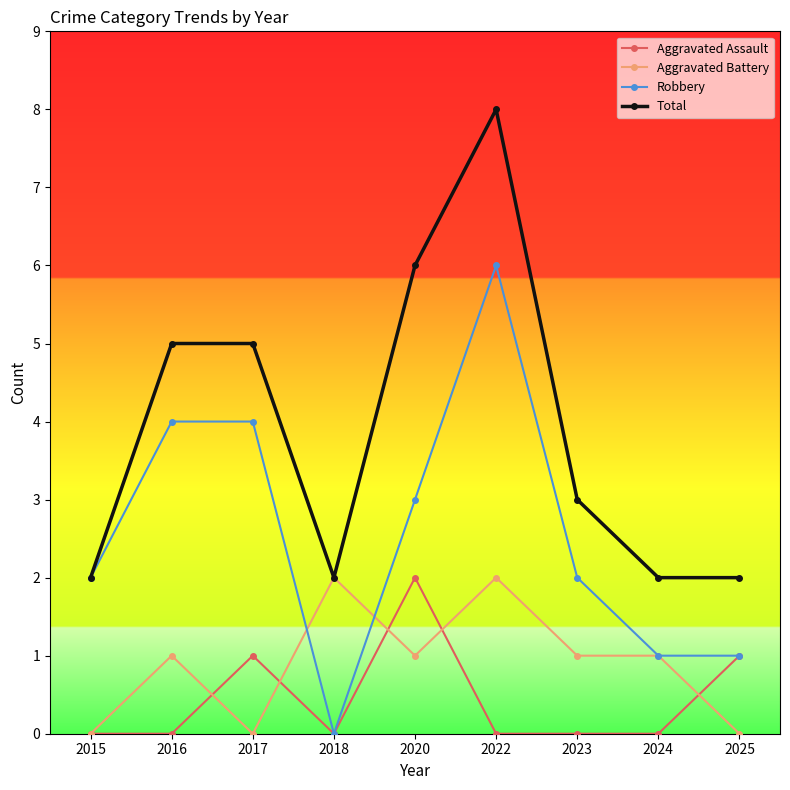

Is it true that Robbery equals 9 at 2022?

False